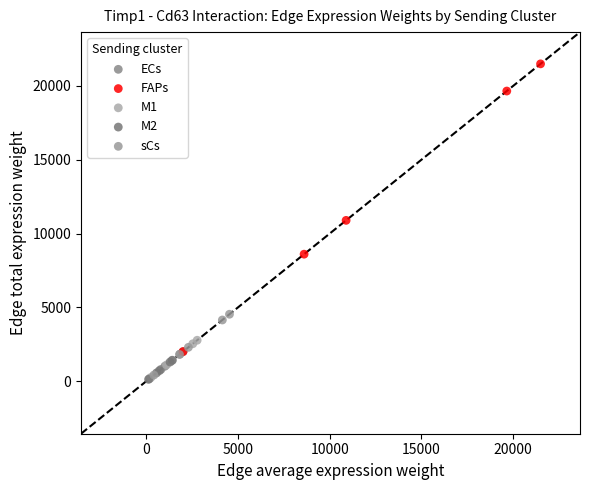

Which series reaches the maximum Y coordinate?

FAPs